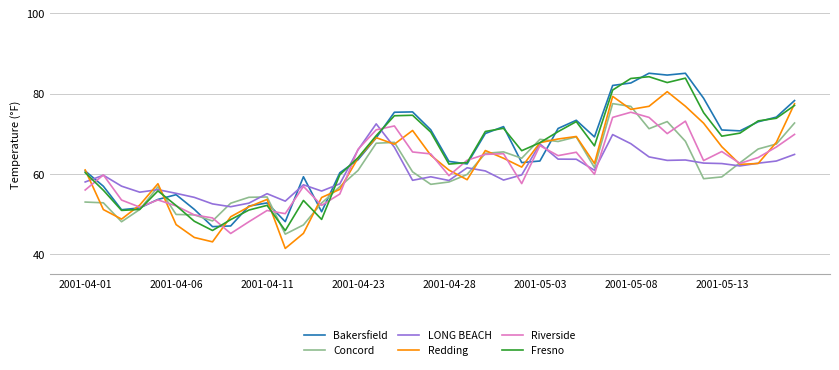

What is the maximum value shown in the chart?

85.1